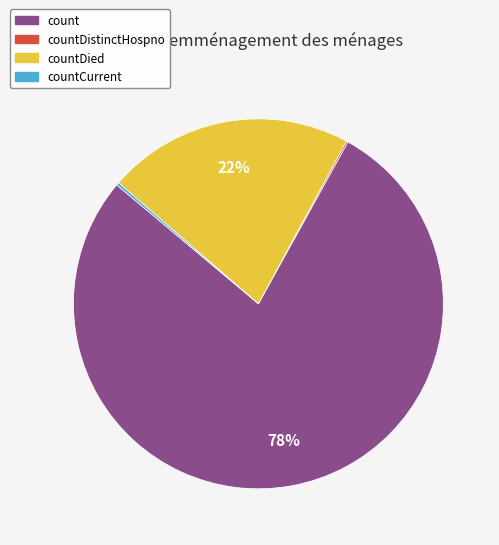

What is the largest slice in the pie chart?

count